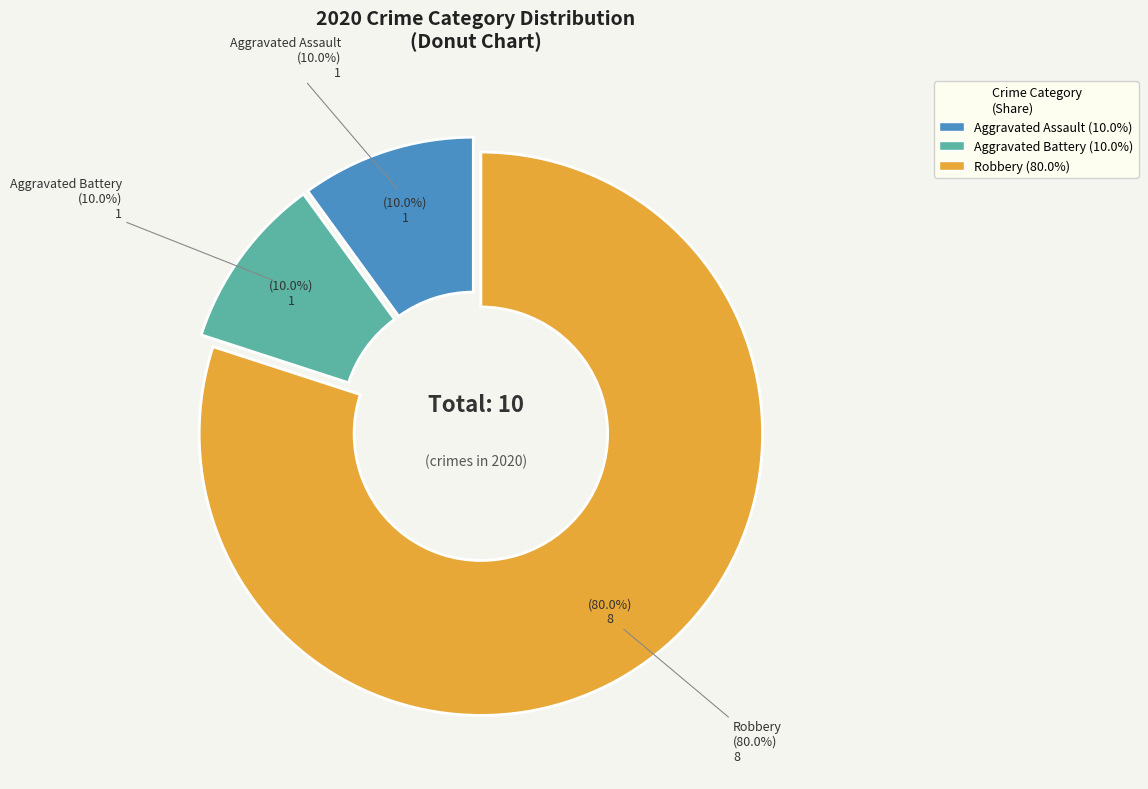

Is it true that Robbery is 93% of the pie?

False